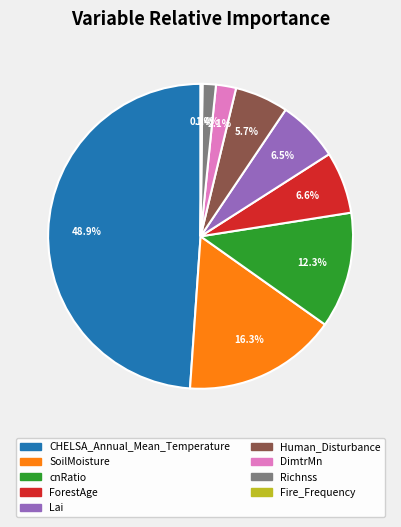

What percentage is NOT represented by cnRatio?

87.7%